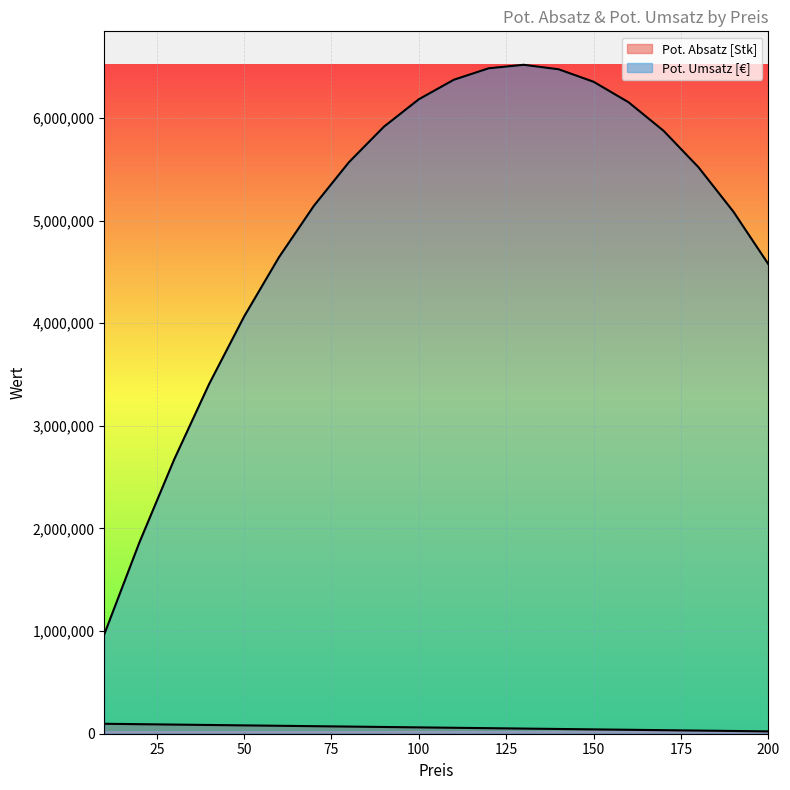

Which series has the largest total across all categories?

Pot. Umsatz [€]